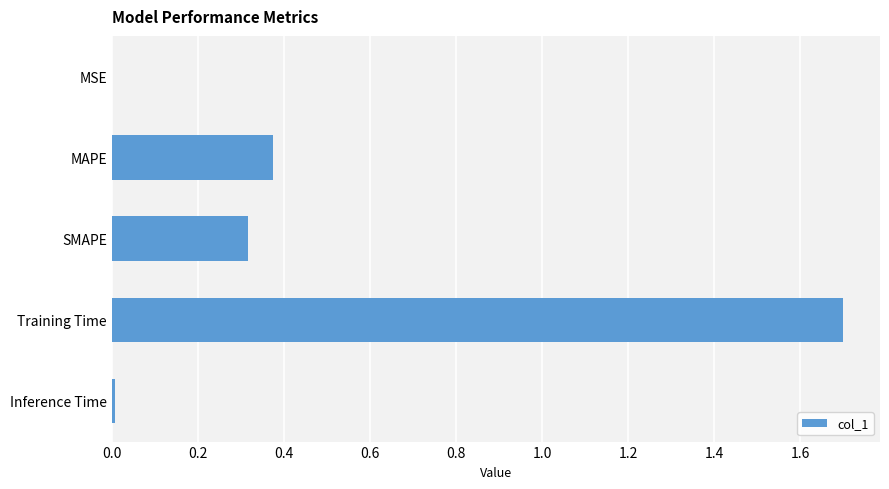

What is the average value?

0.5